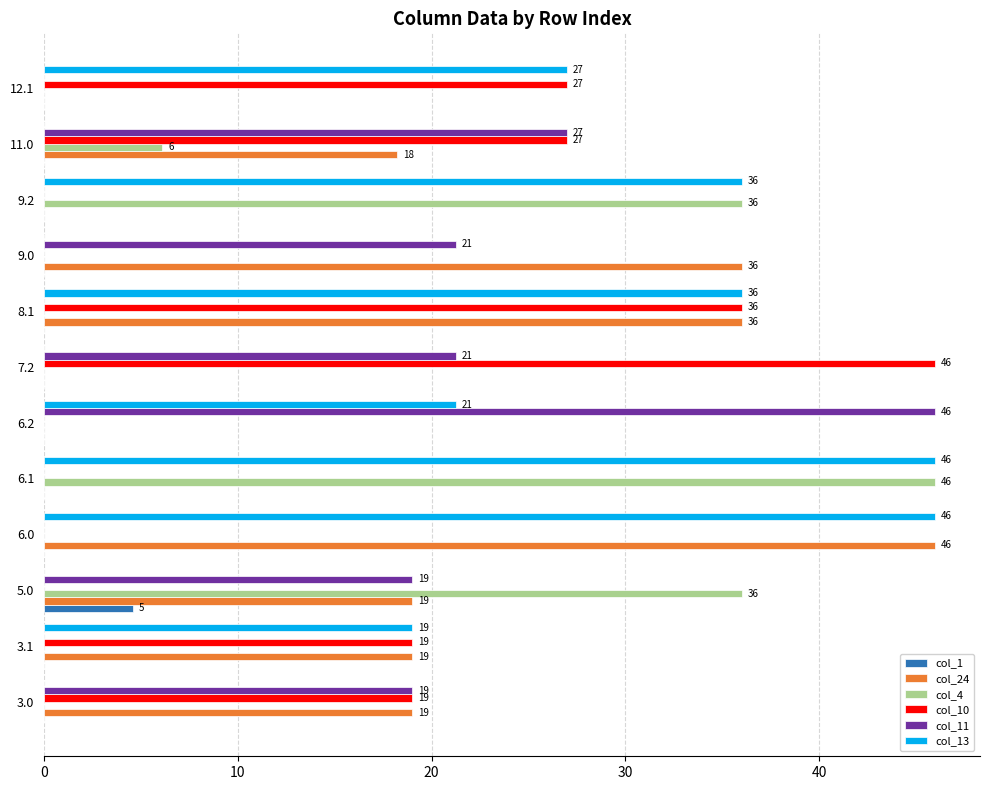

The col_11 series shows 13.8 at 11.0. True or false?

False